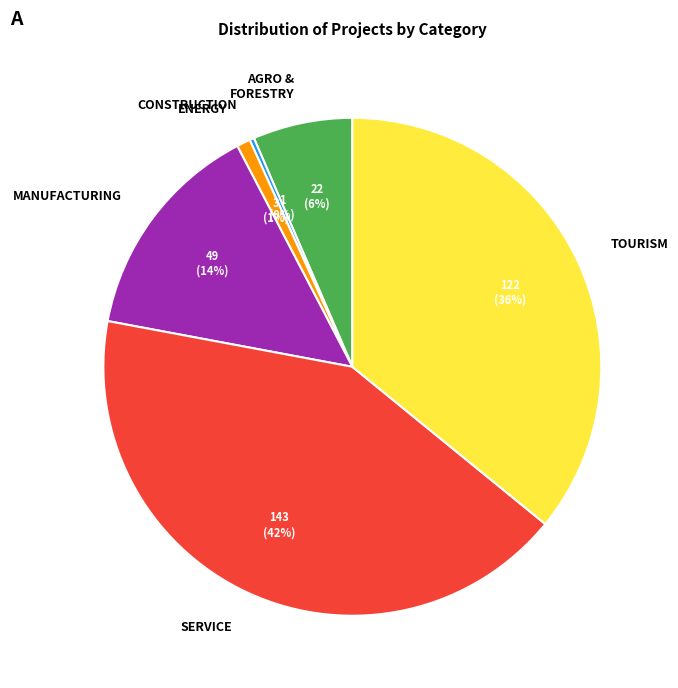

Is it true that SERVICE is 42% of the pie?

True